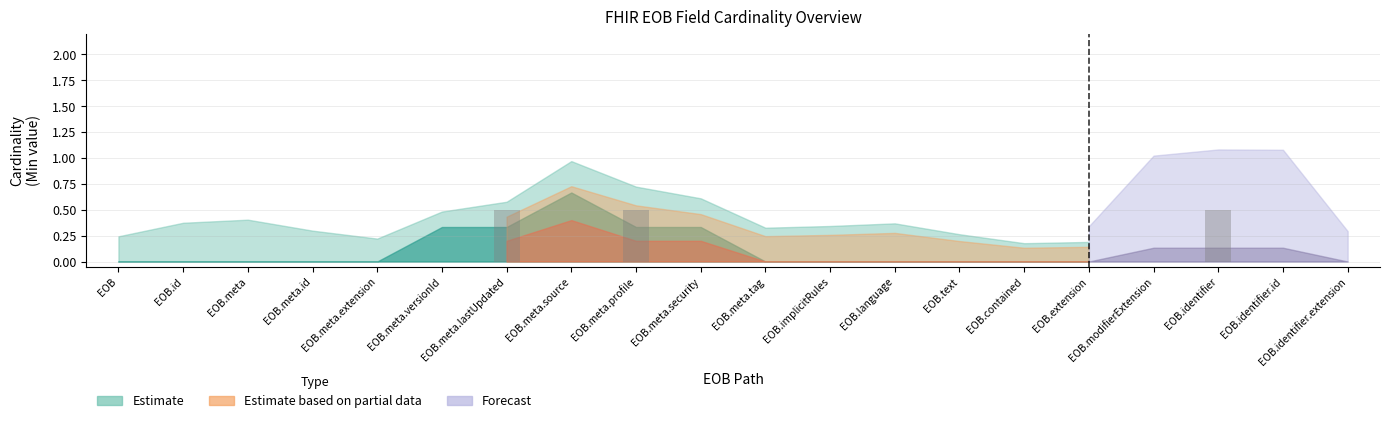

What is the greatest value displayed?

0.5